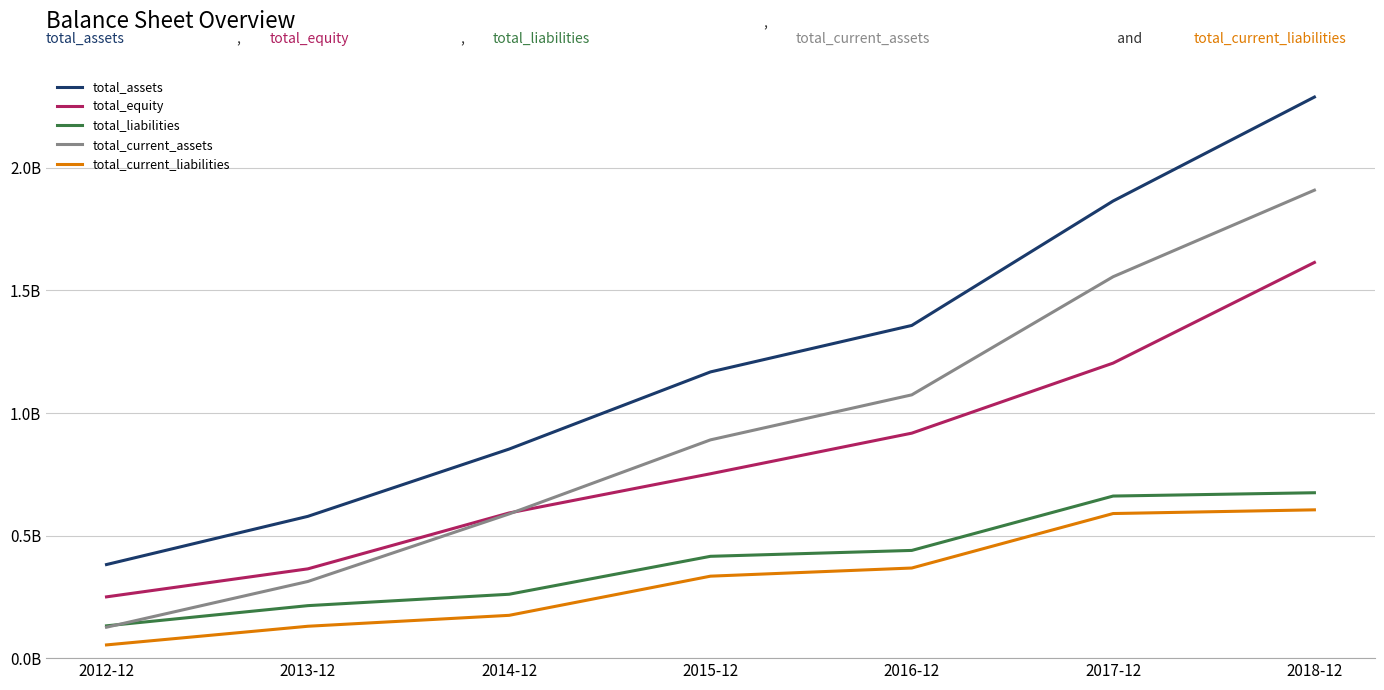

At which label does total_assets reach its peak?

2018-12